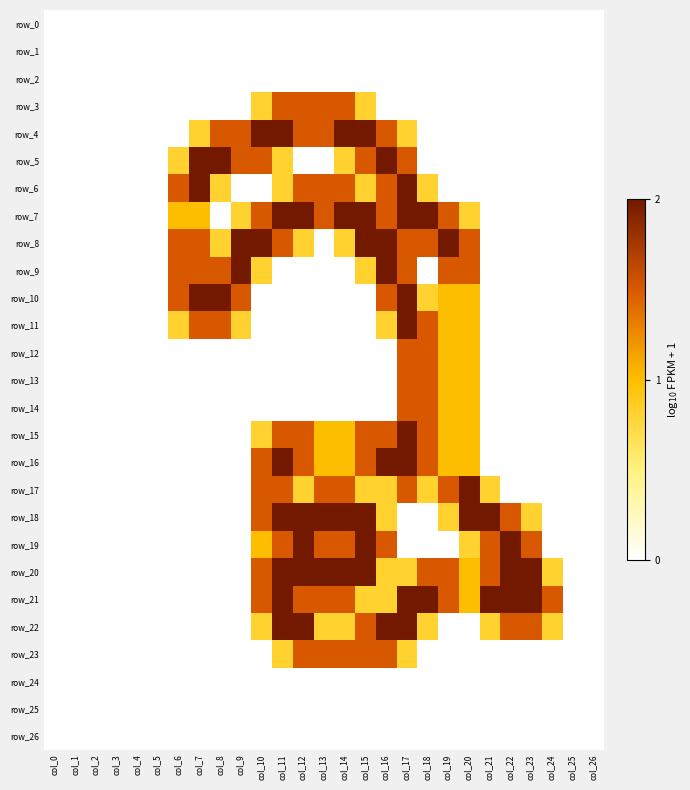

What is the average value of the row_17 series?

0.6